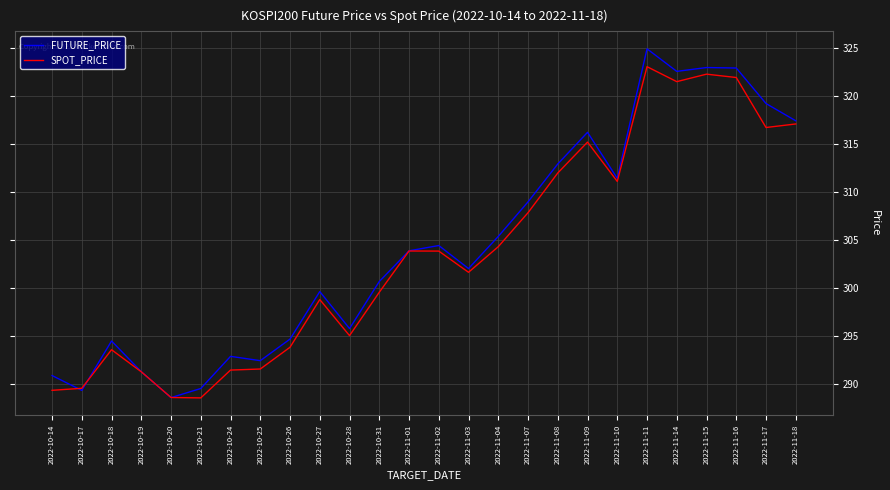

Which series changed the most between 2022-10-31 and 2022-11-17?

FUTURE_PRICE